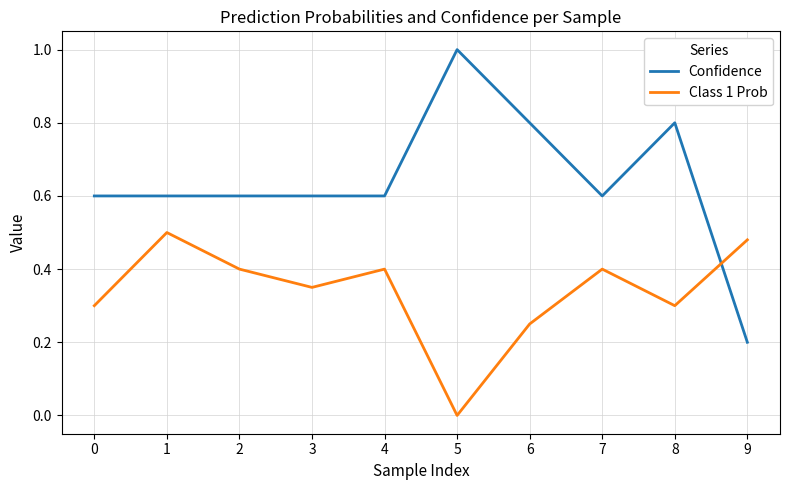

Which series has the largest total across all categories?

Confidence